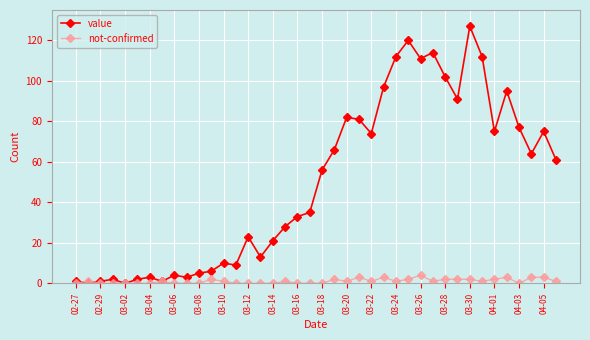

Which series has the largest total across all categories?

value